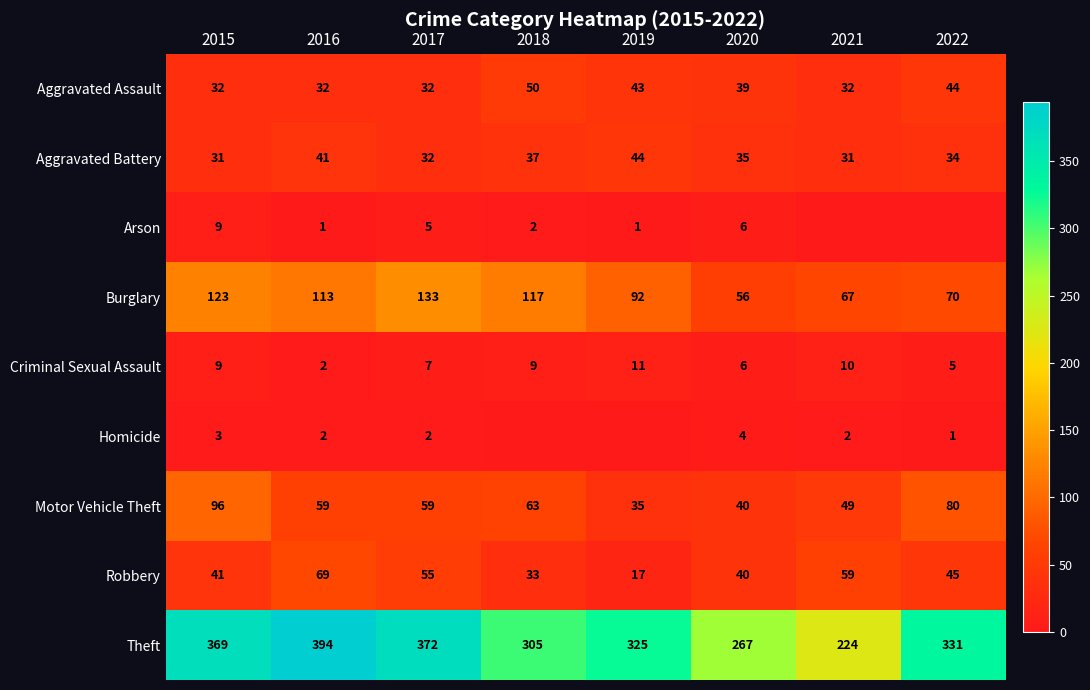

What is the difference between the maximum and minimum values in the Robbery series?

52